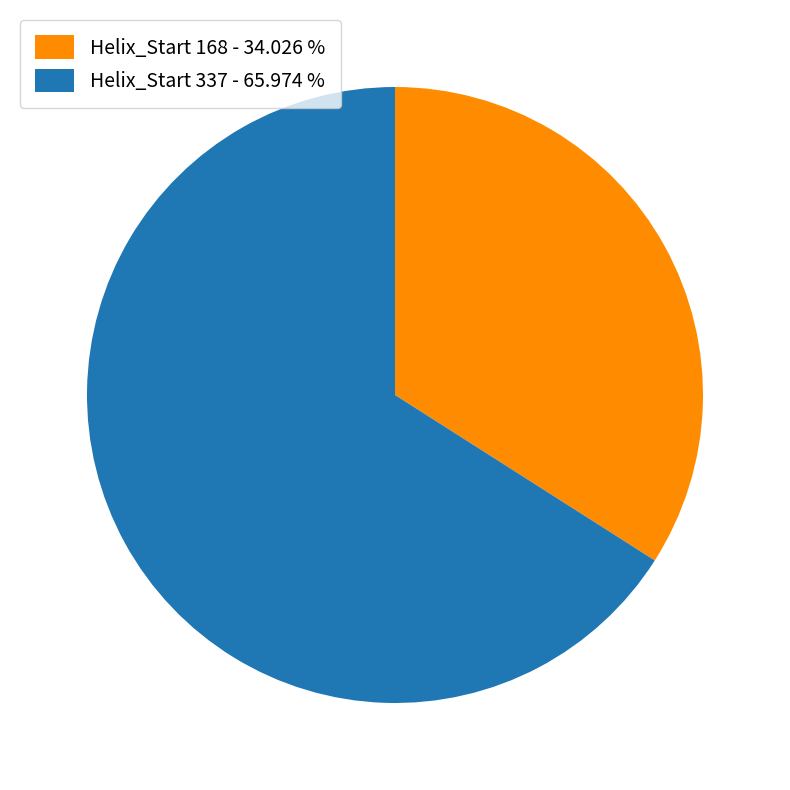

Which category accounts for the majority?

Helix_Start 337 - 65.974 %